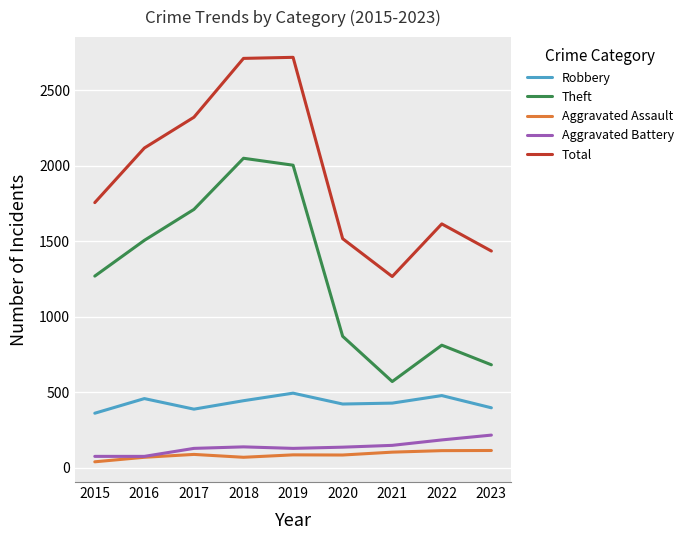

What is the difference between the second highest and minimum values in the Aggravated Battery series?

109